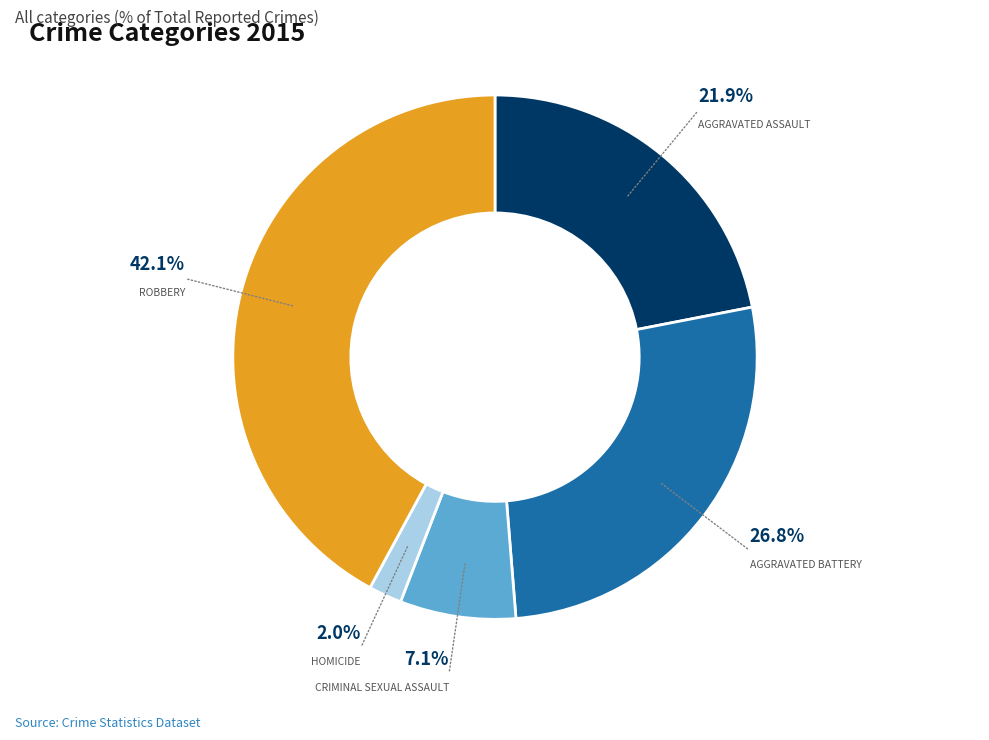

Is there a majority slice in this chart?

No